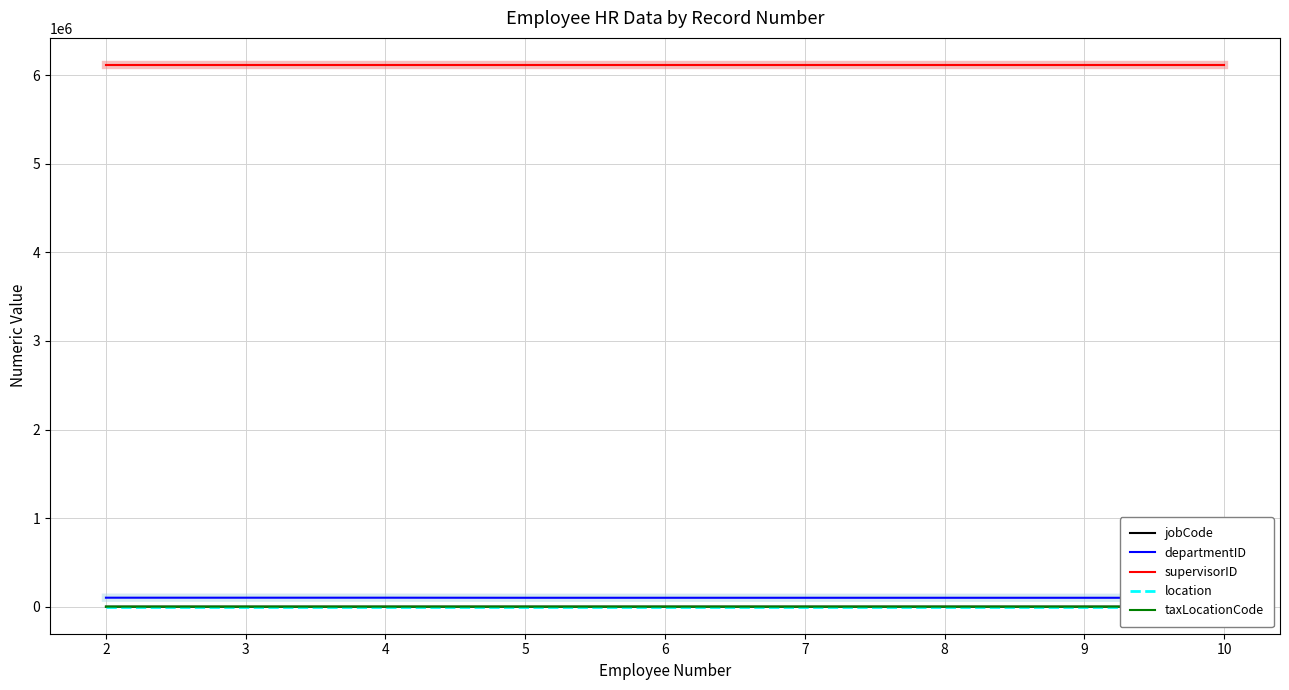

Which series has the largest total across all categories?

supervisorID